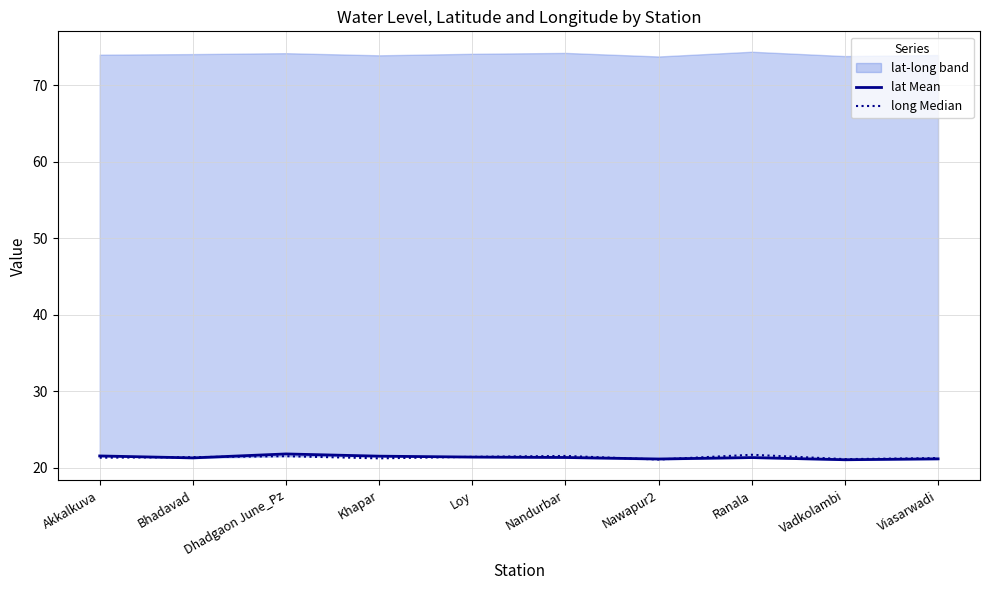

What is the minimum value for lat Mean?

21.1